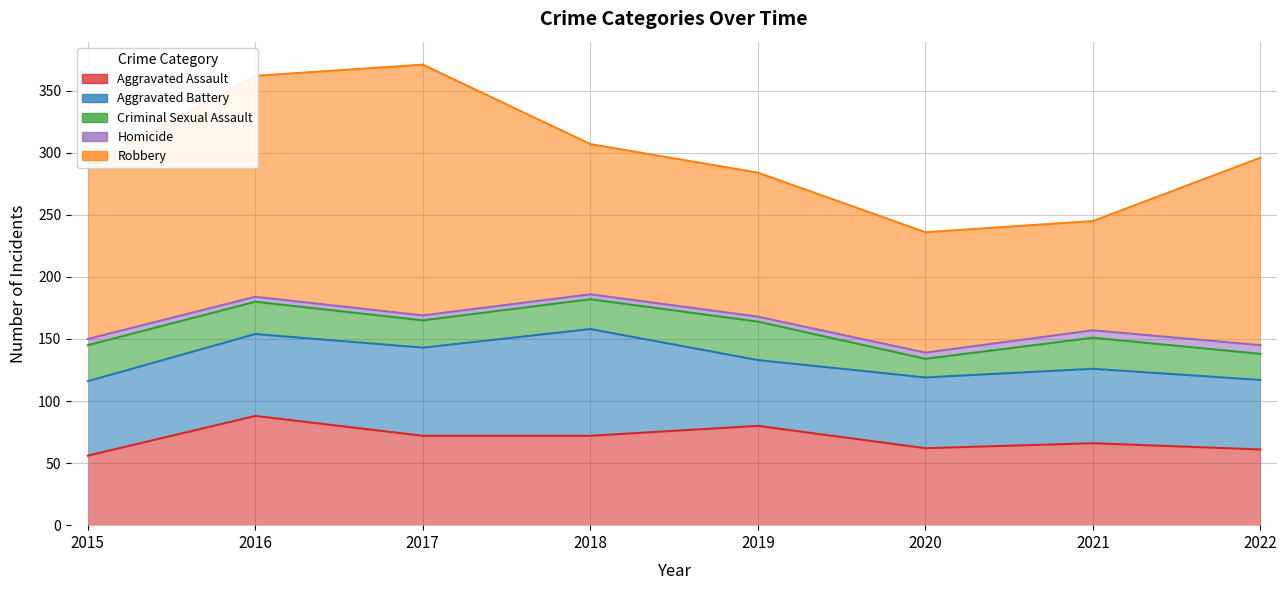

What is the maximum value shown in the chart?

202